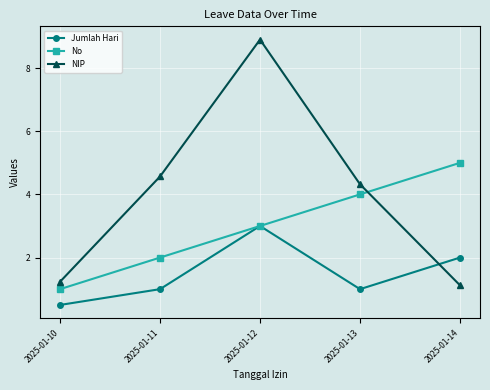

What is the value of the No point at the 2nd from the left?

2.0